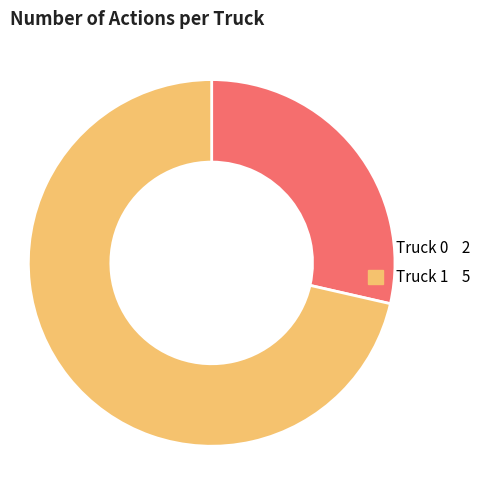

True or false: Truck 0 accounts for 29% of the total.

True